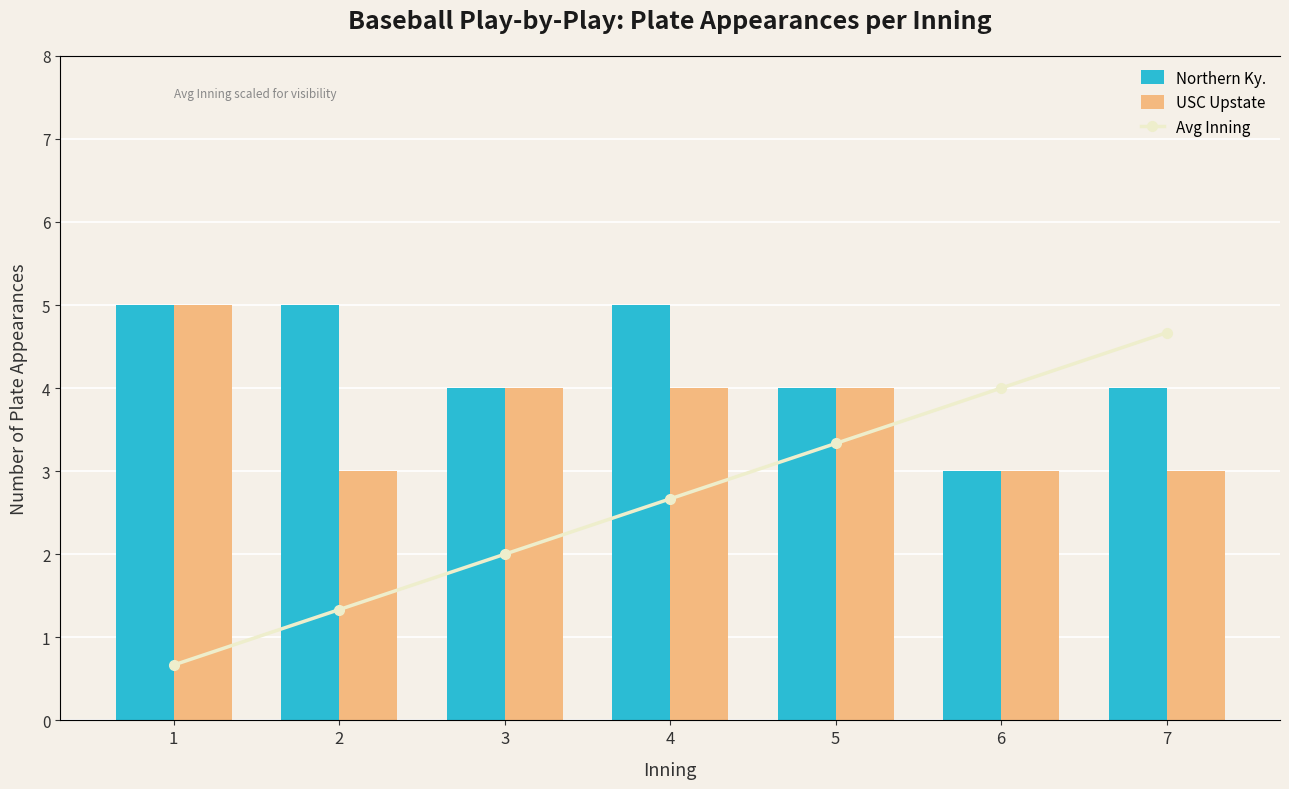

At how many categories does at least one series exceed 4?

6